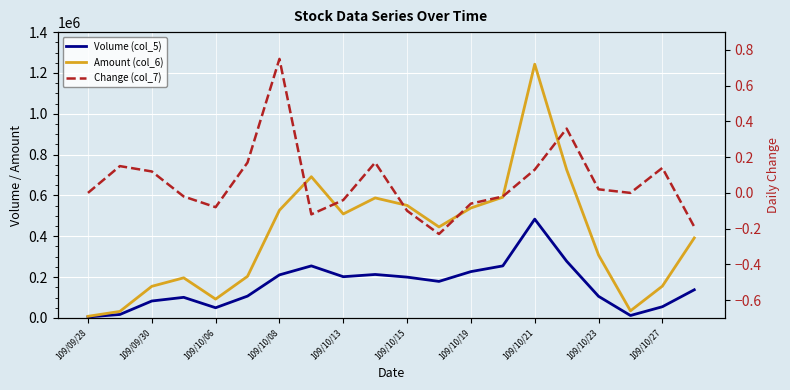

True or false: Change (col_7) and Volume (col_5) cross at least once.

False